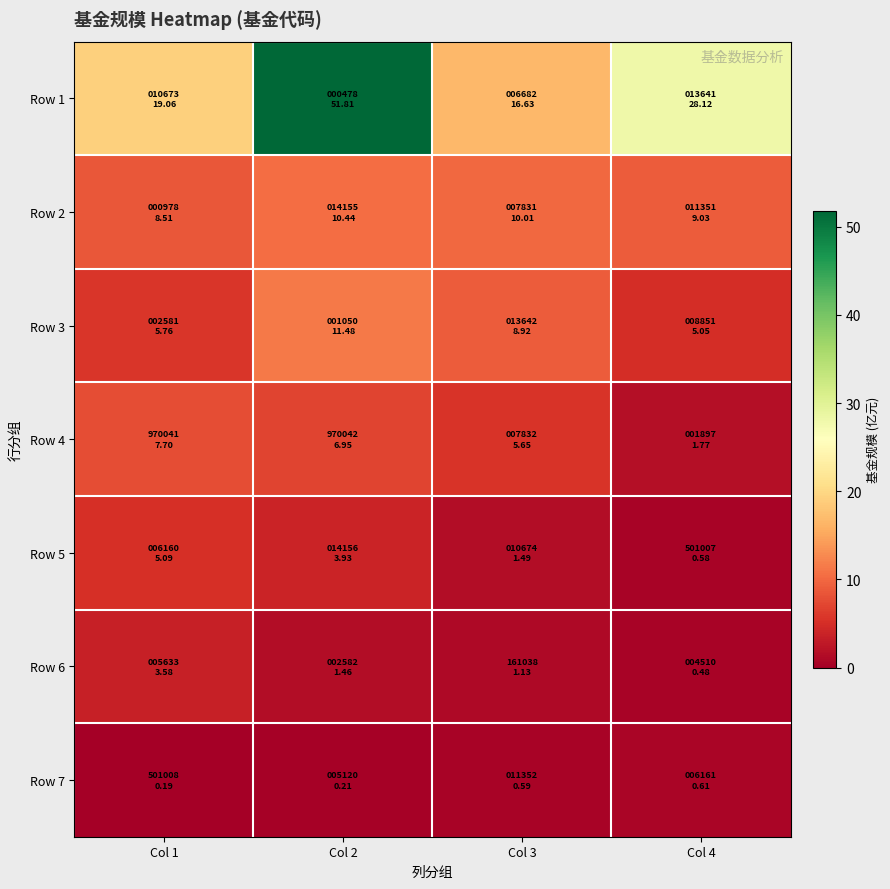

Between Col 4 and Col 1, which is larger?

Col 4